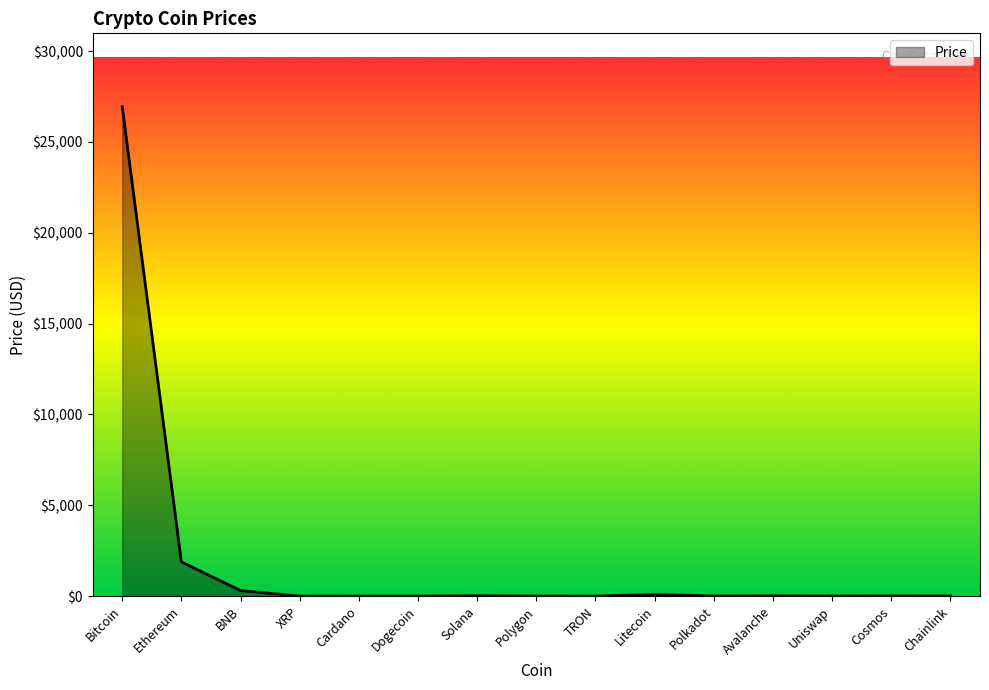

At which category does the chart reach its peak across all series?

Bitcoin